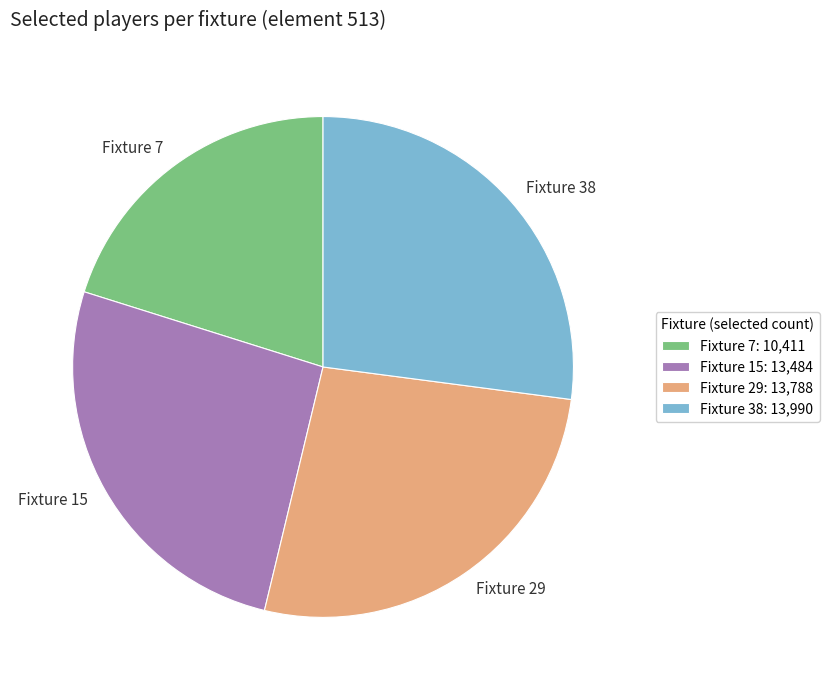

The Fixture 7 slice represents 30% of the pie. True or false?

False